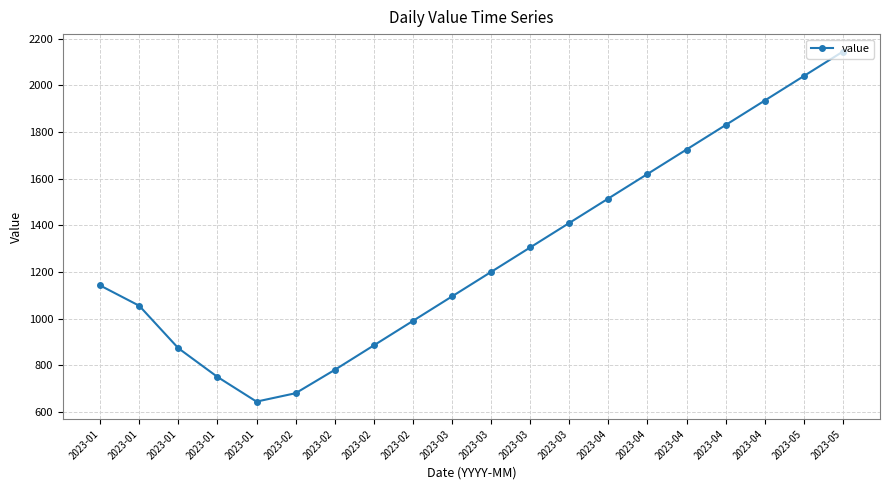

Reading left to right, extract all data points from this chart.

1142	1055	873	750	644	680	780	885	990	1095	1200	1305	1410	1515	1620	1725	1830	1935	2040	2145